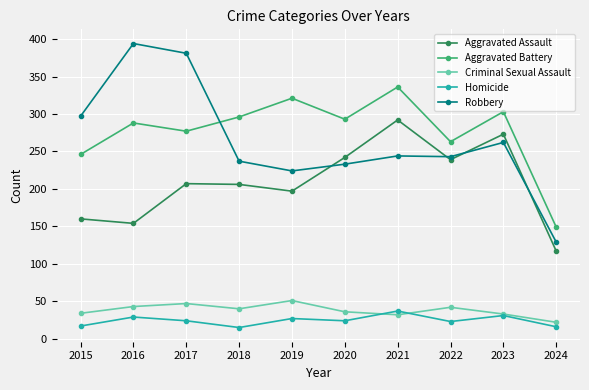

The Robbery series shows 56 at 2024. True or false?

False